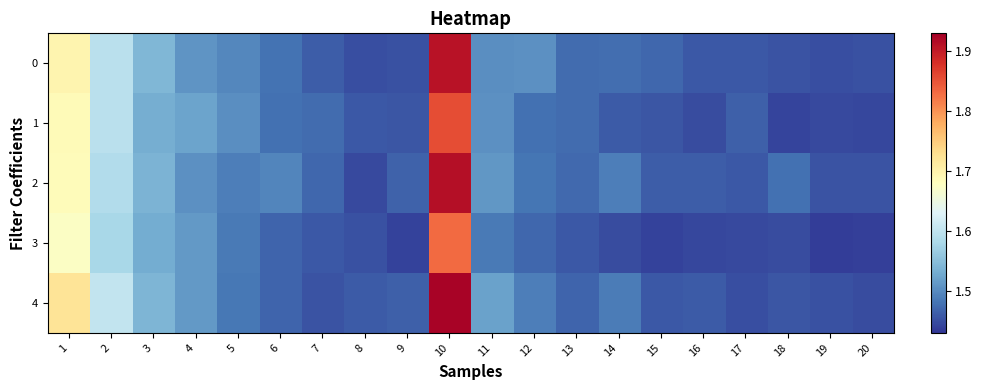

Reading right to left, transcribe all the data shown in this chart.

0: 20=1.5	19=1.5	18=1.5	17=1.5	16=1.5	15=1.5	14=1.5	13=1.5	12=1.5	11=1.5	10=1.9	9=1.5	8=1.5	7=1.5	6=1.5	5=1.5	4=1.5	3=1.5	2=1.6	1=1.7
1: 20=1.4	19=1.4	18=1.4	17=1.5	16=1.4	15=1.5	14=1.5	13=1.5	12=1.5	11=1.5	10=1.9	9=1.5	8=1.5	7=1.5	6=1.5	5=1.5	4=1.5	3=1.5	2=1.6	1=1.7
2: 20=1.5	19=1.5	18=1.5	17=1.5	16=1.5	15=1.5	14=1.5	13=1.5	12=1.5	11=1.5	10=1.9	9=1.5	8=1.4	7=1.5	6=1.5	5=1.5	4=1.5	3=1.5	2=1.6	1=1.7
3: 20=1.4	19=1.4	18=1.4	17=1.4	16=1.4	15=1.4	14=1.4	13=1.5	12=1.5	11=1.5	10=1.8	9=1.4	8=1.5	7=1.5	6=1.5	5=1.5	4=1.5	3=1.5	2=1.6	1=1.7
4: 20=1.4	19=1.5	18=1.5	17=1.4	16=1.5	15=1.5	14=1.5	13=1.5	12=1.5	11=1.5	10=1.9	9=1.5	8=1.5	7=1.5	6=1.5	5=1.5	4=1.5	3=1.5	2=1.6	1=1.7